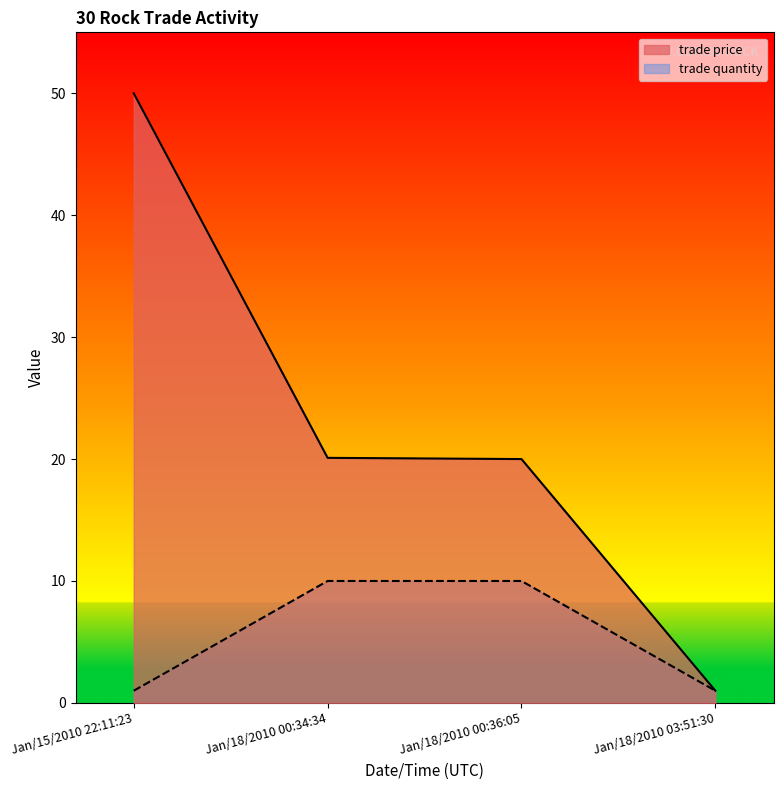

What is the label of the 2nd point from the right?

Jan/18/2010 00:36:05